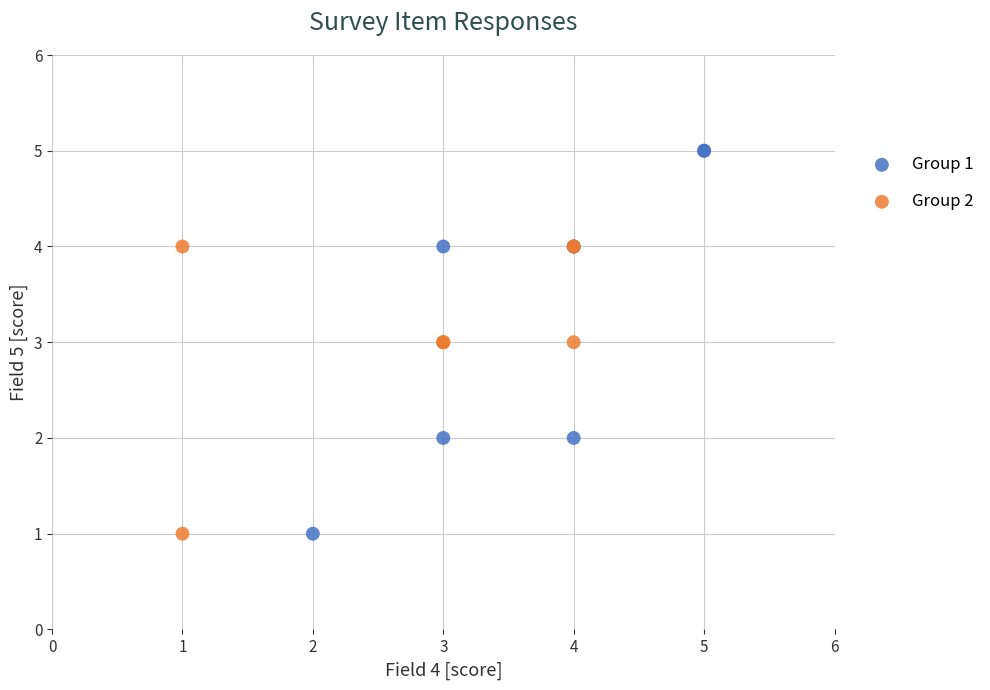

Which series has the largest Y range (max minus min)?

Group 1